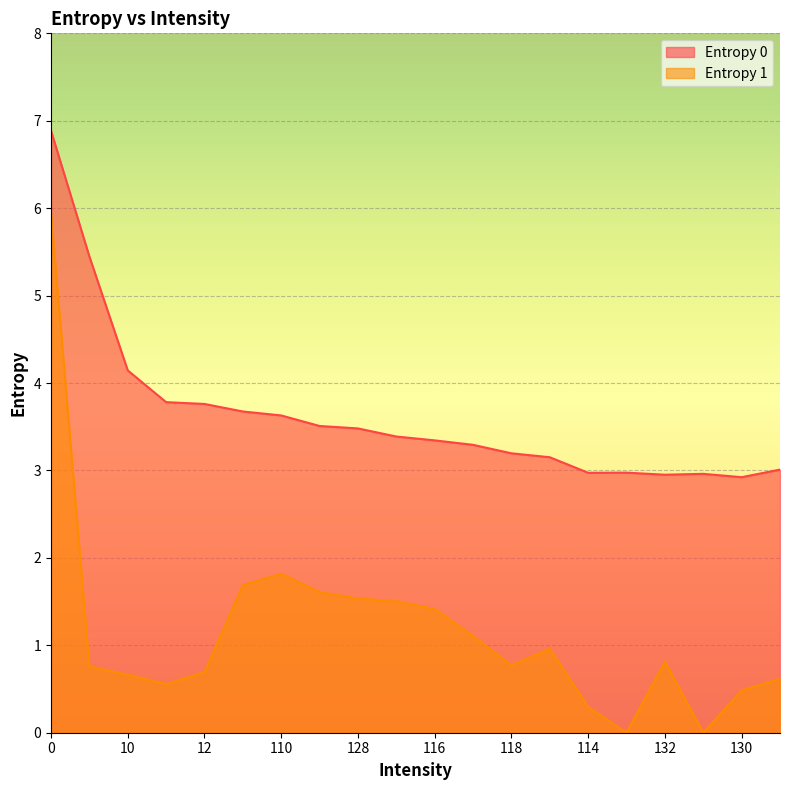

What is the spread (max minus min) of values at 109?

2.0